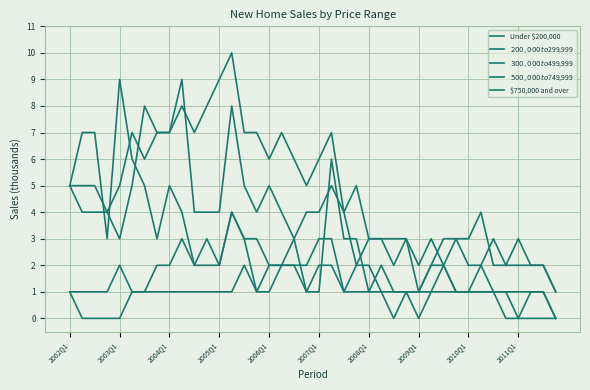

Count the number of data series in this chart.

5